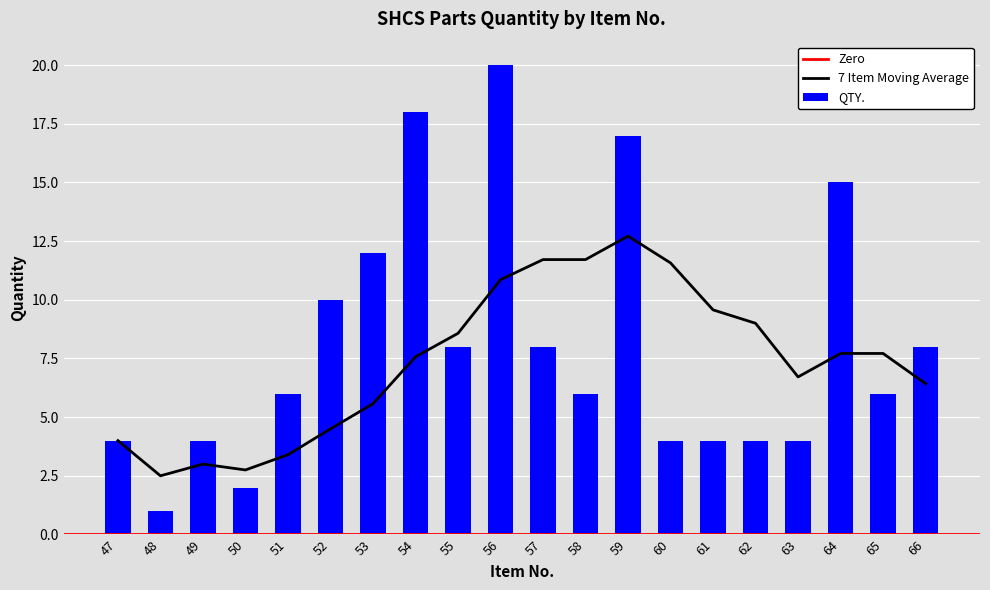

How many values are between 4 and 12?

14